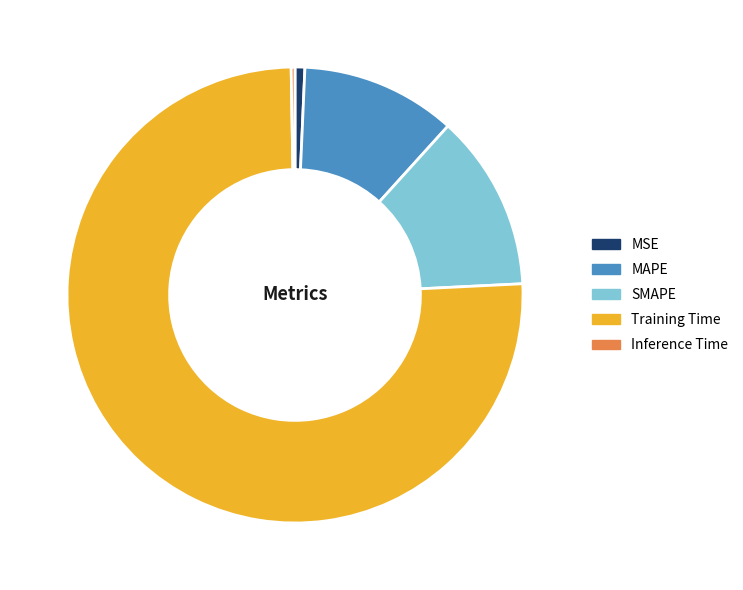

Combined, do MSE and SMAPE account for over 50%?

No